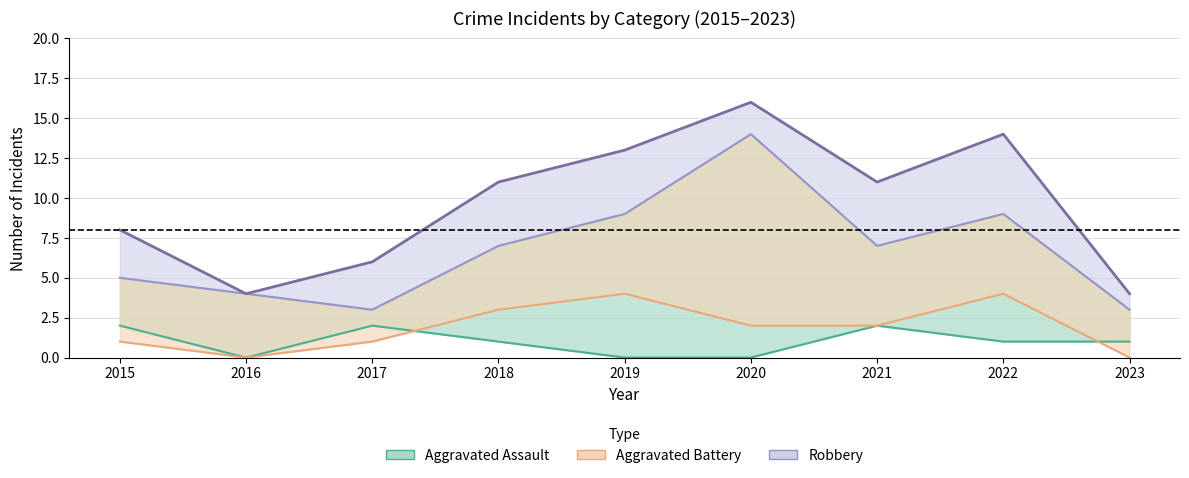

True or false: Total line has a value of 9 at 2022.

False